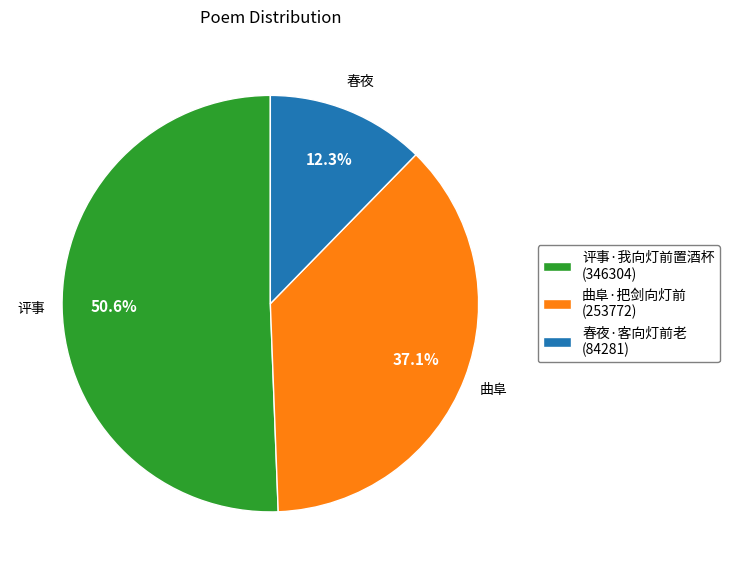

How many slices are in this pie chart?

3